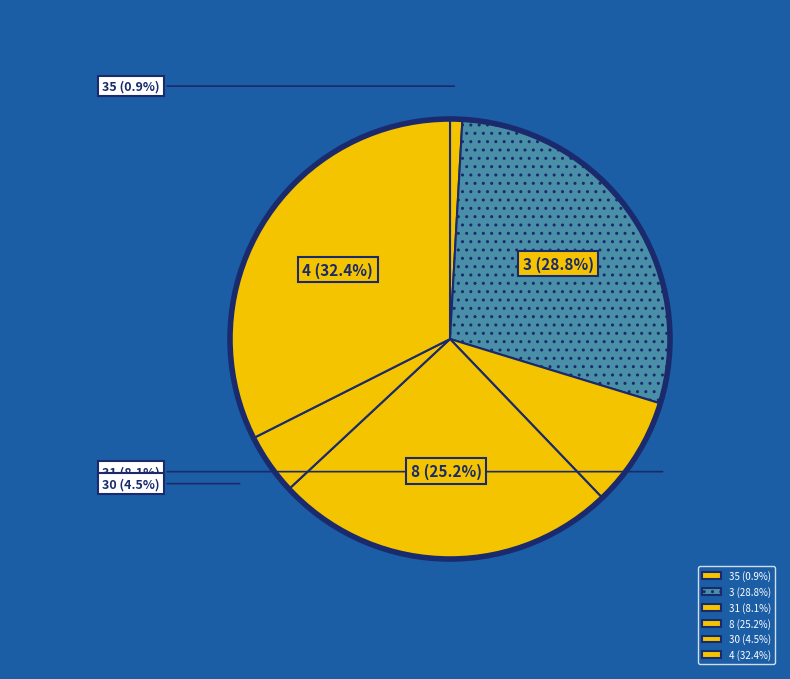

Which category has the biggest portion of the pie?

4